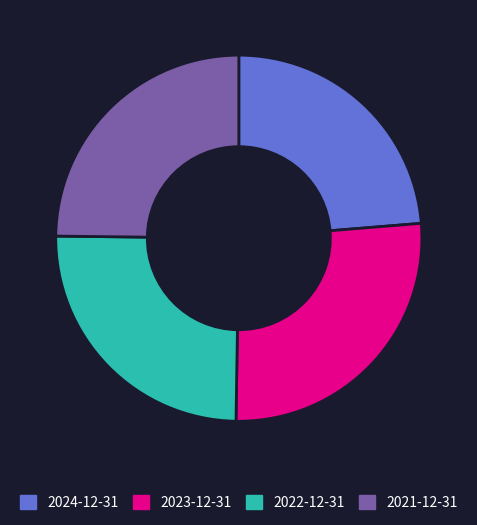

Is it true that 2022-12-31 is 17% of the pie?

False